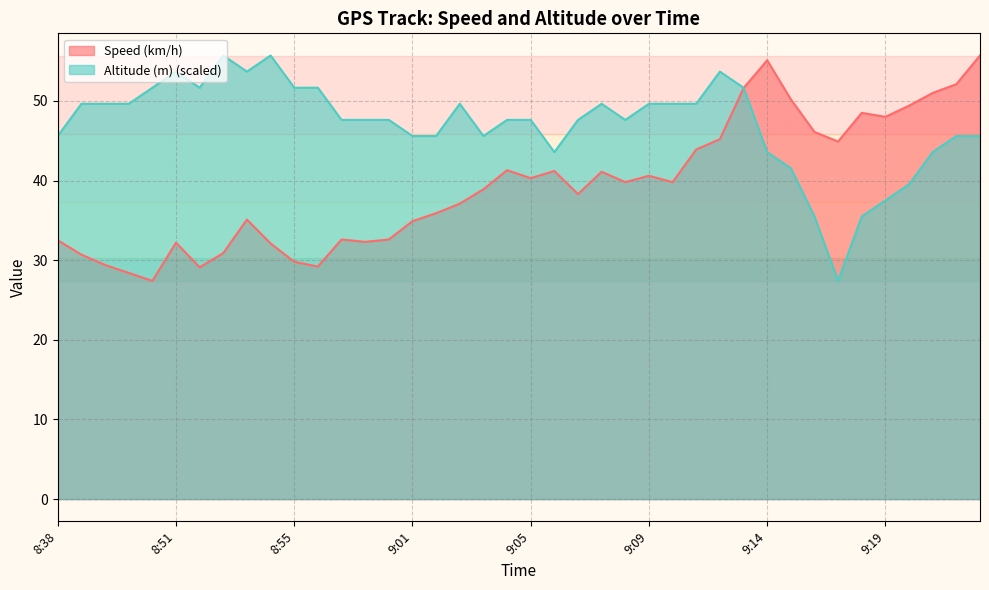

How many intersections are there between Altitude (m) and Speed (km/h)?

1